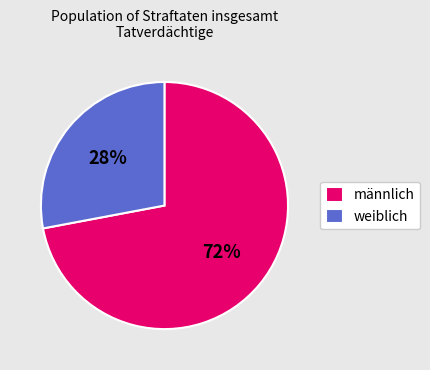

Rank the categories by value from lowest to highest.

weiblich, männlich